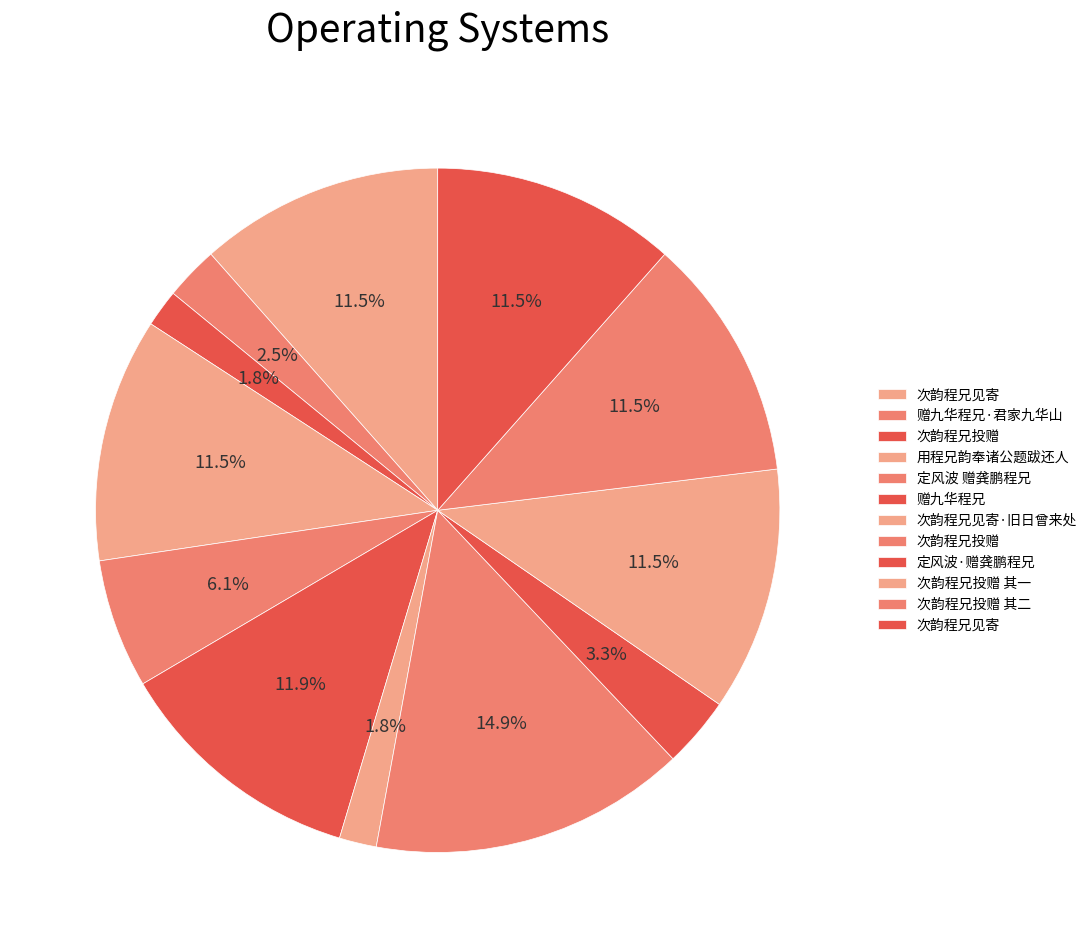

Is there a majority slice in this chart?

No